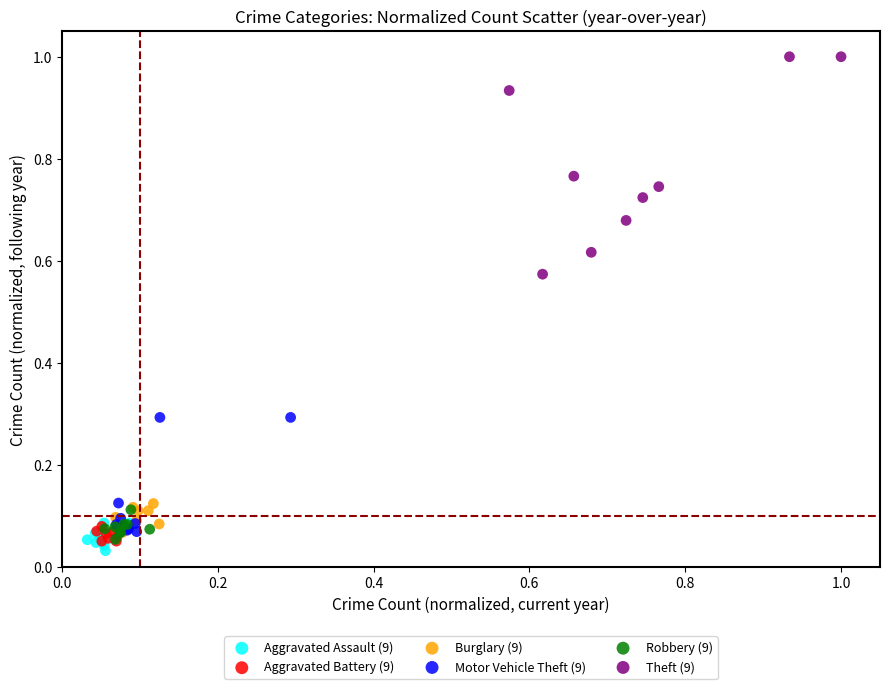

Which series has the widest spread of Y values?

Theft (9)